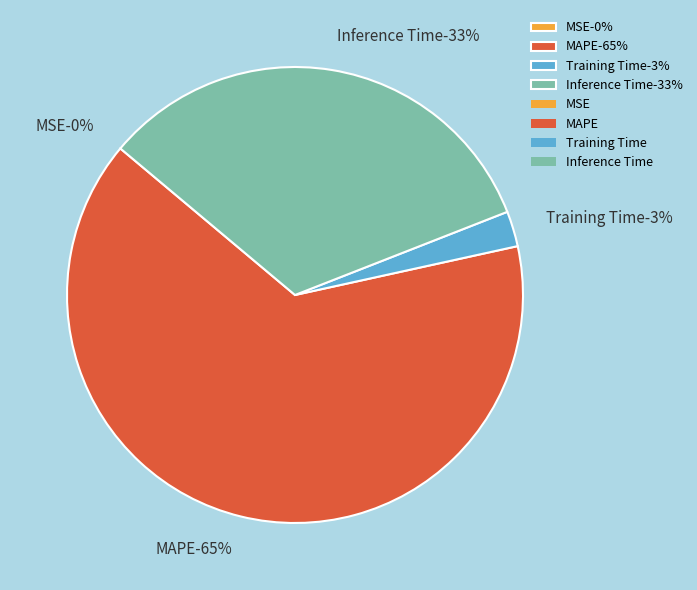

True or false: Inference Time accounts for 33% of the total.

True